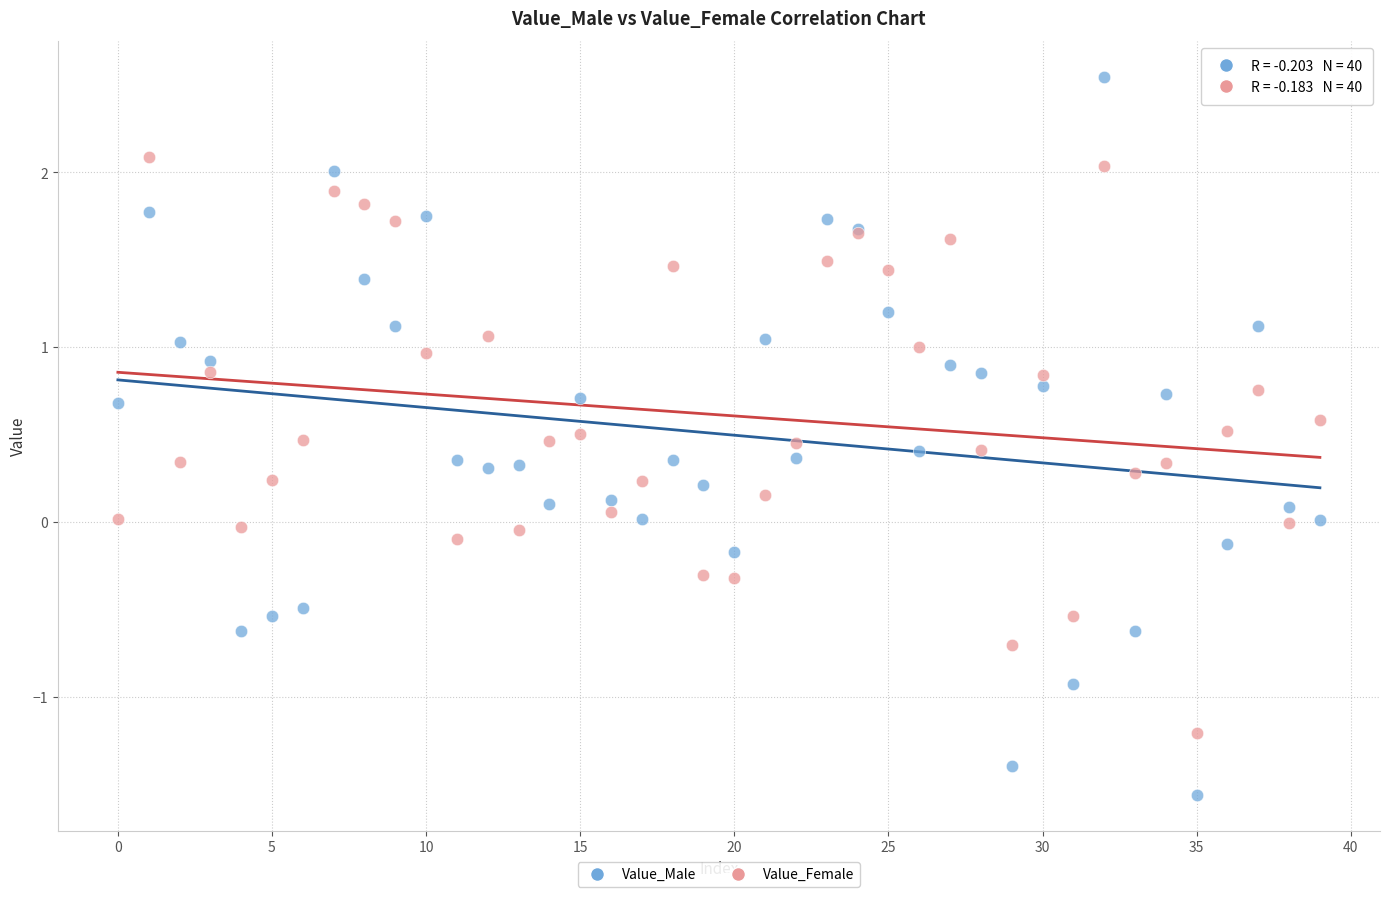

Which series reaches the minimum Y coordinate?

Value_Male